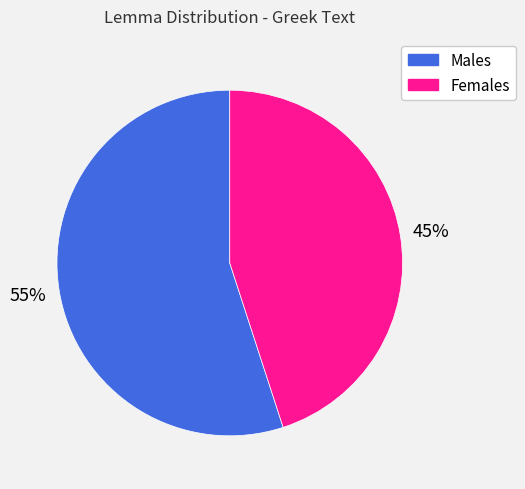

How many slices are in this pie chart?

2